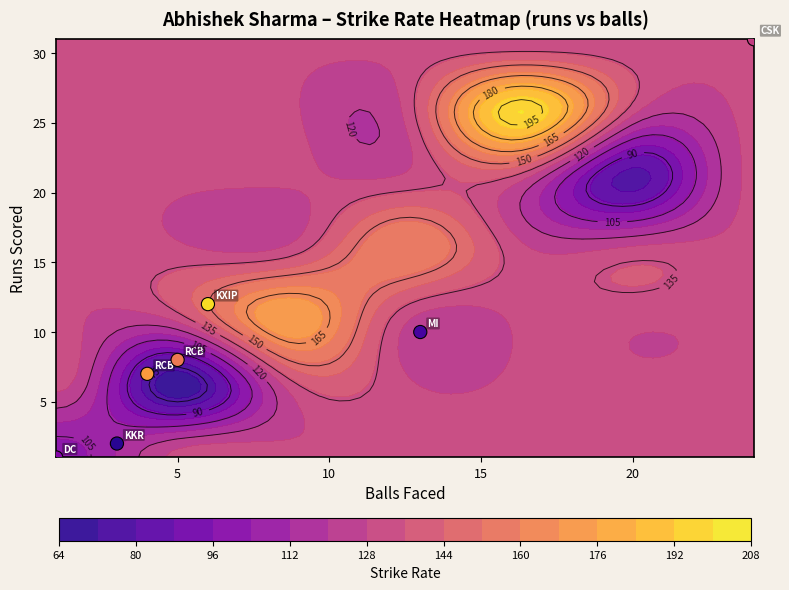

How many data points are above 8?

3